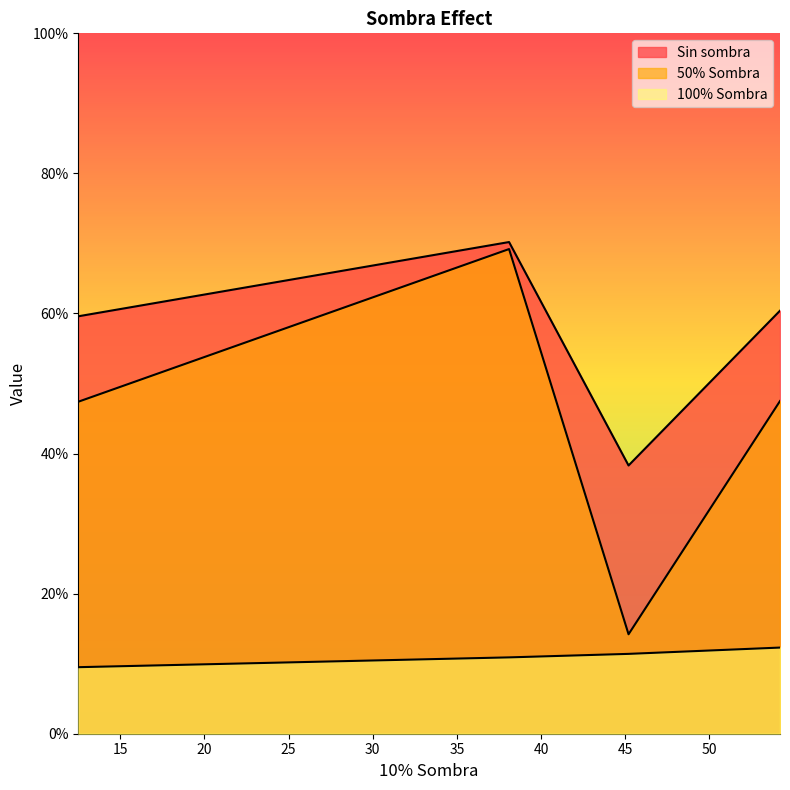

What is the average value of the 100% Sombra series?

11.0